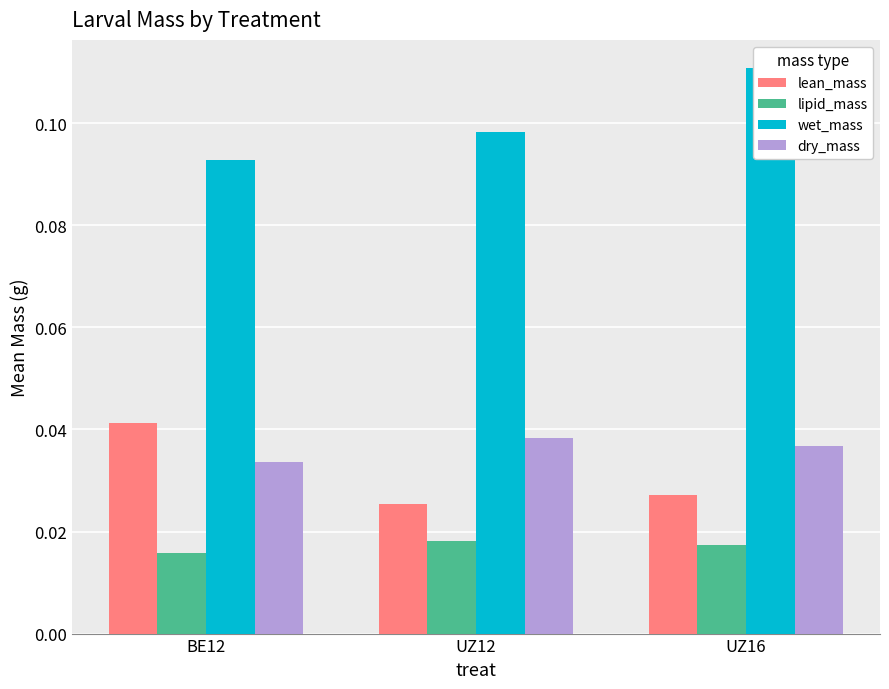

Are the bars grouped side by side (vs. stacked)?

Yes